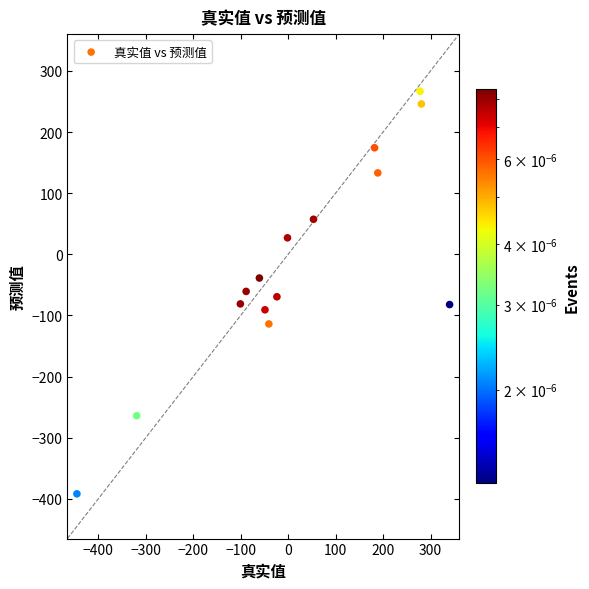

What is the range of X values (max minus min)?

785.2